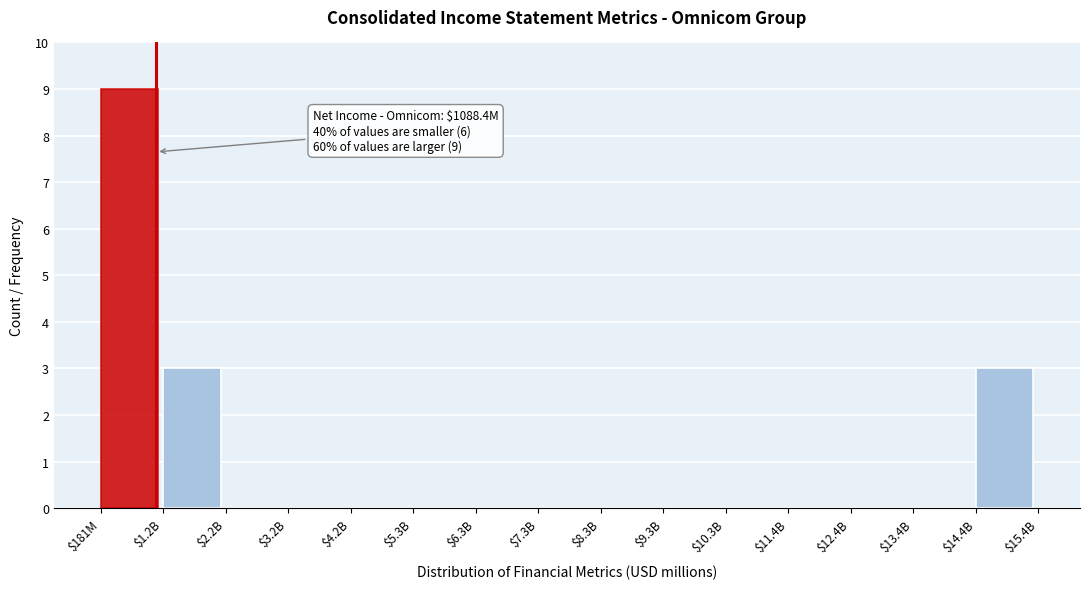

What is the approximate value at $181M?

9